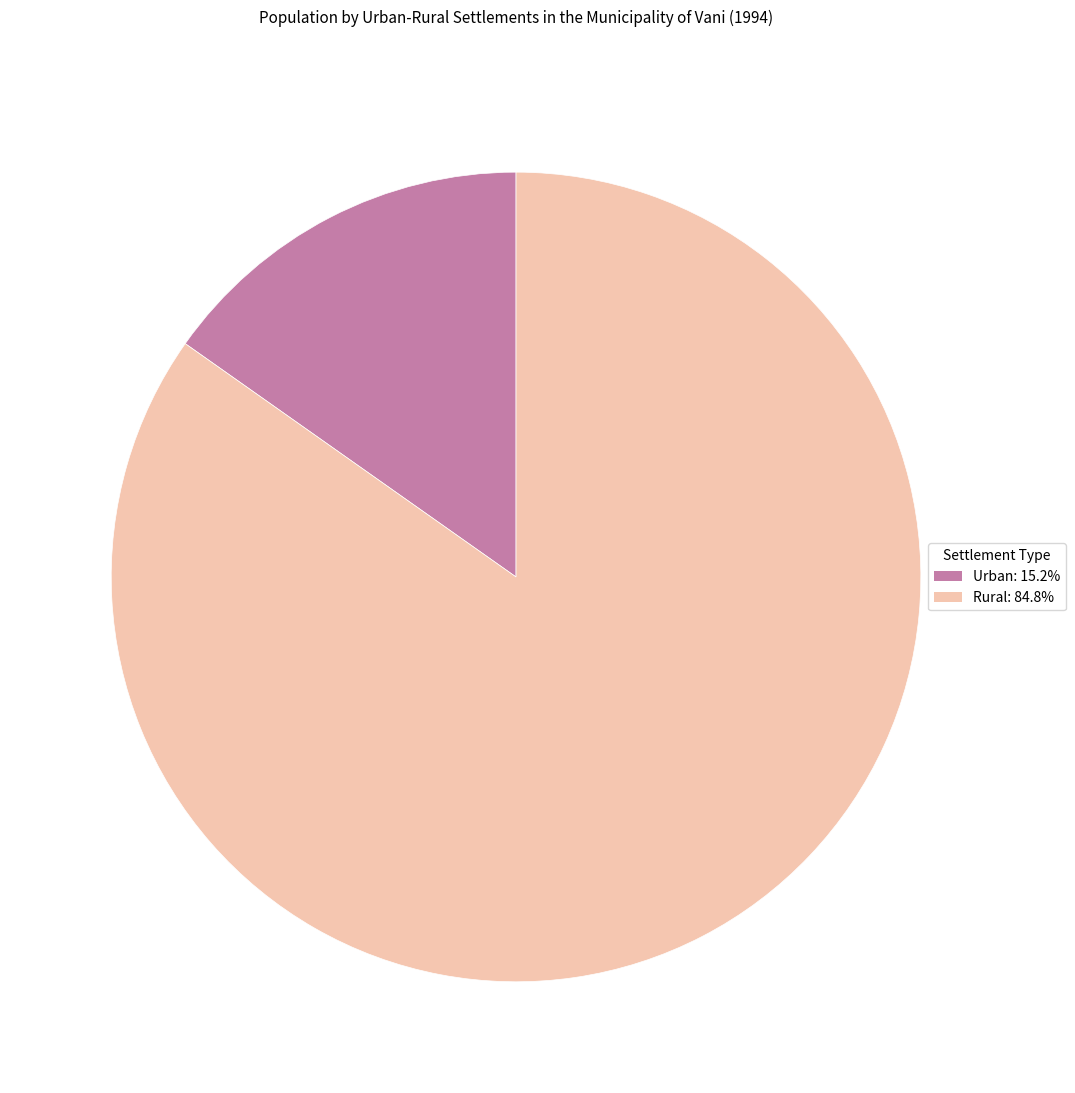

The Urban slice represents 15% of the pie. True or false?

True